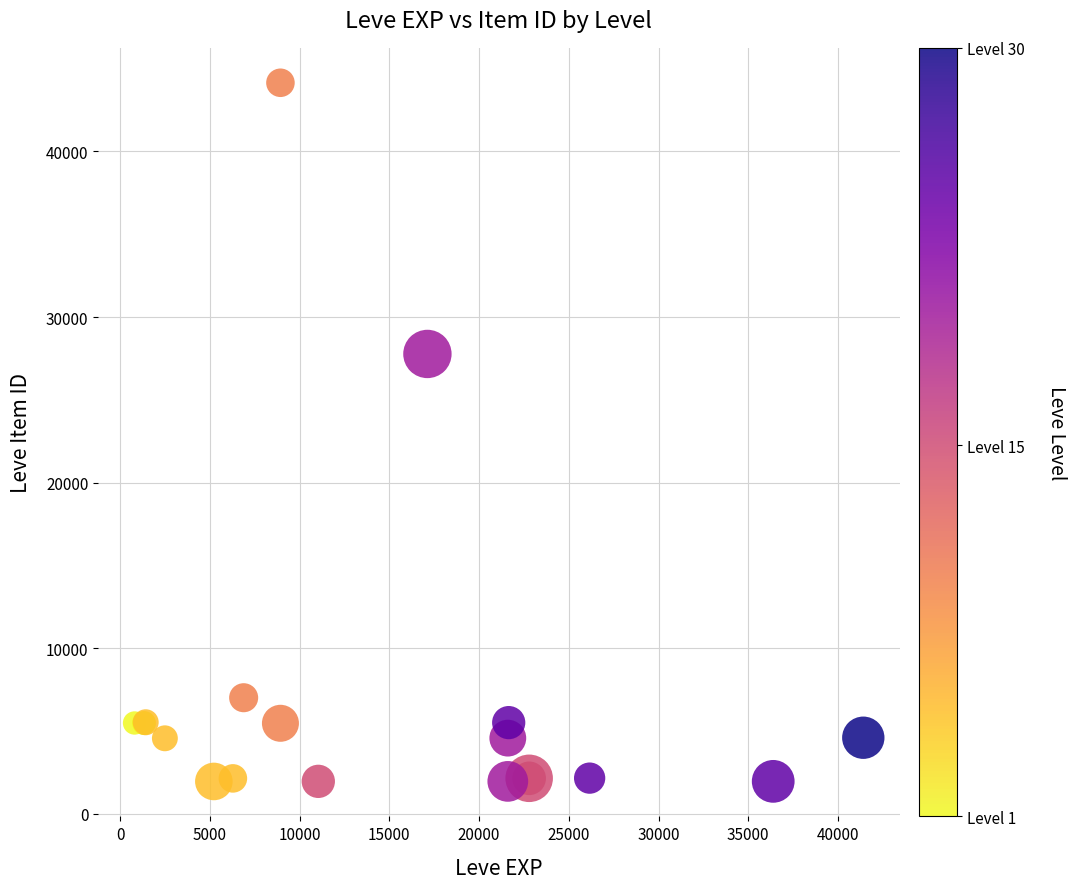

What Y value in the scatter plot is closest to 23052?

27772